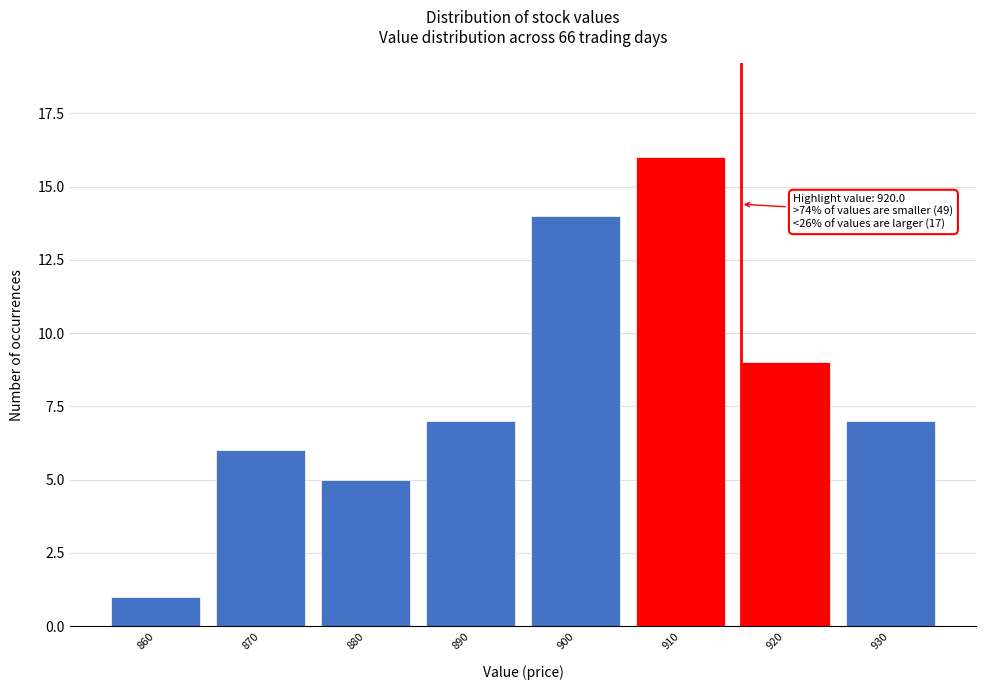

Reading left to right, what are all the values shown in this chart?

1	6	5	7	14	16	9	7